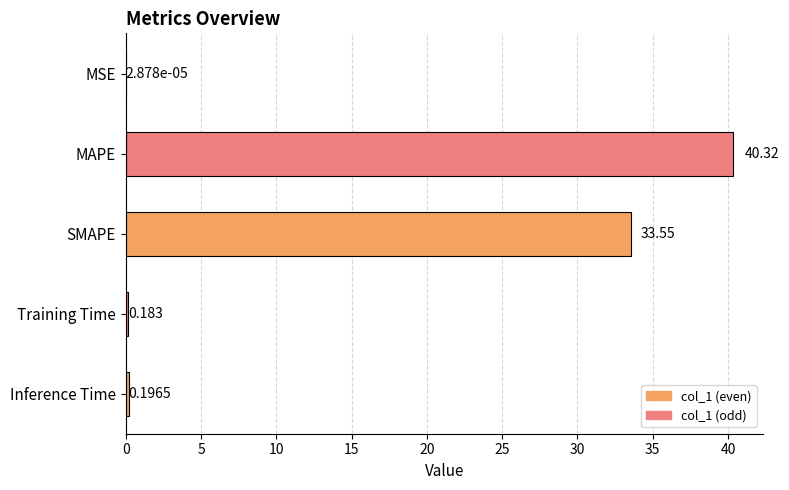

Count the number of data series in this chart.

1